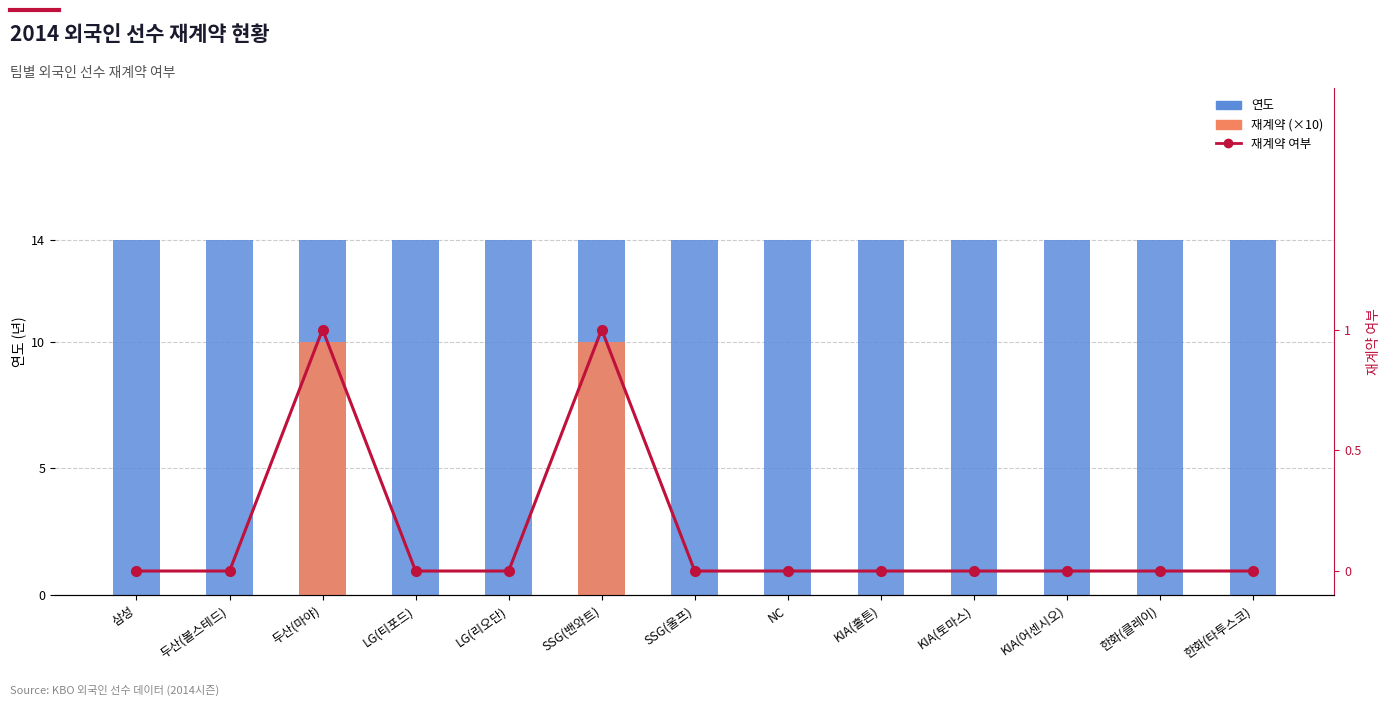

How many 재계약 (×10) values are between 0 and 1?

11